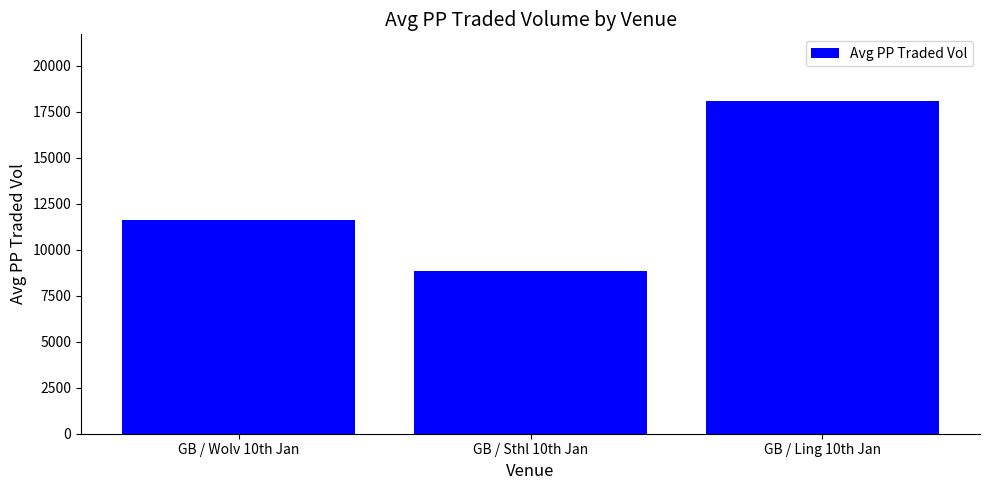

Which label corresponds to the smallest value in the chart?

GB / Sthl 10th Jan